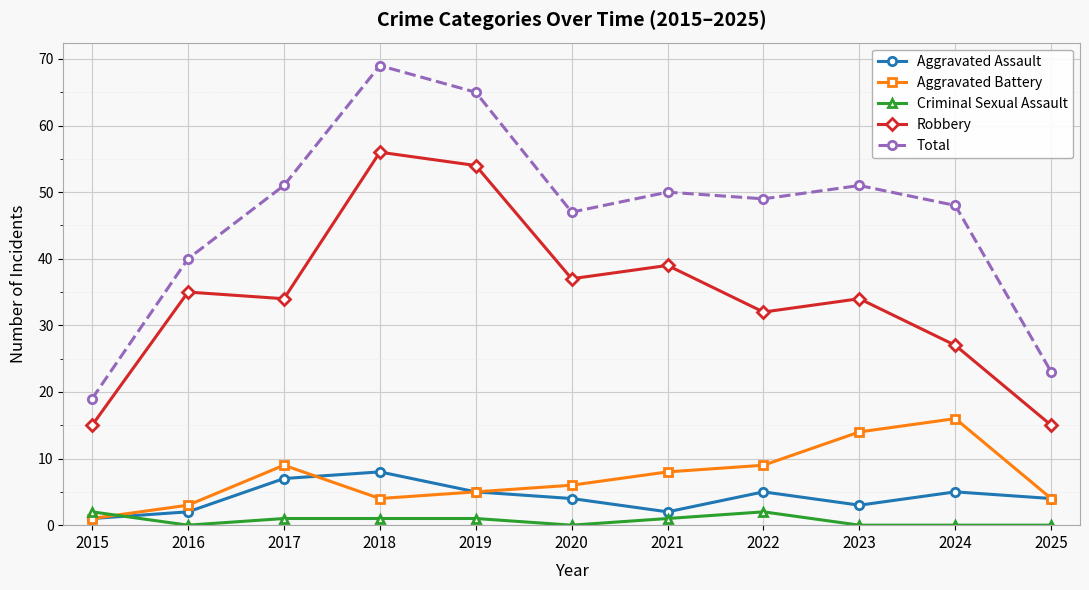

The Robbery series shows 22 at 2015. True or false?

False